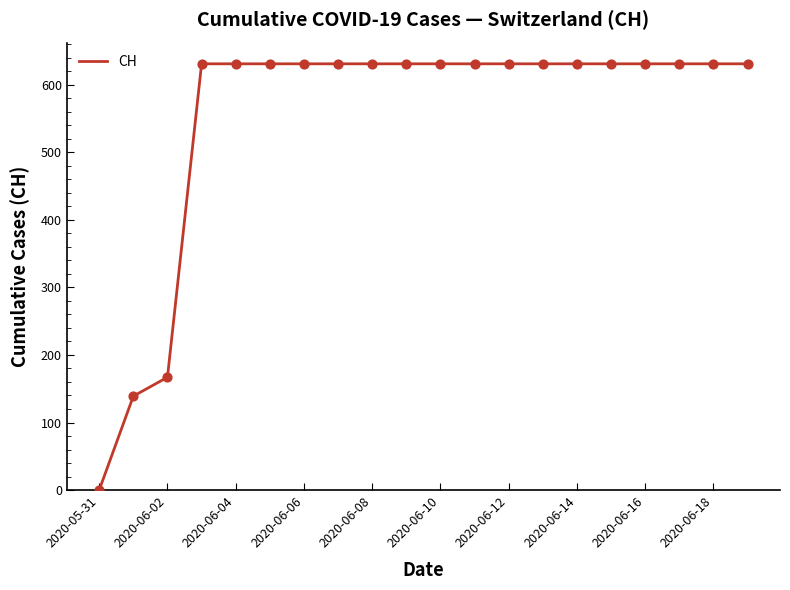

What is the difference between the maximum and minimum values?

631